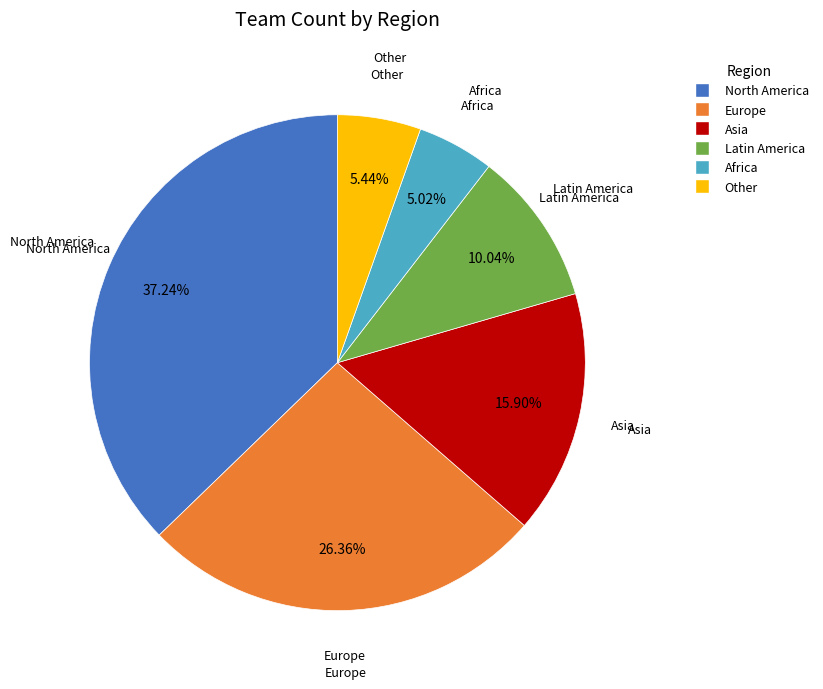

True or false: Asia accounts for 26% of the total.

False